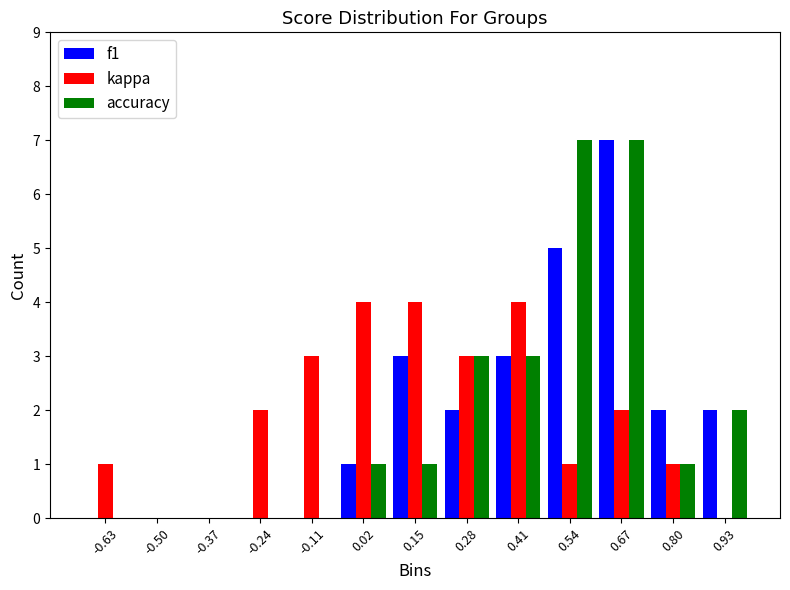

Reading left to right, list every range on the x-axis with the height of the bar of each series over it. Neither the bar edges nor the heights are printed on the chart, so give them approximately, as read against the axes.

-0.70 to -0.56: f1=0	kappa=1	accuracy=0
-0.56 to -0.44: f1=0	kappa=0	accuracy=0
-0.44 to -0.30: f1=0	kappa=0	accuracy=0
-0.30 to -0.18: f1=0	kappa=2	accuracy=0
-0.18 to -0.04: f1=0	kappa=3	accuracy=0
-0.04 to 0.08: f1=1	kappa=4	accuracy=1
0.08 to 0.22: f1=3	kappa=4	accuracy=1
0.22 to 0.34: f1=2	kappa=3	accuracy=3
0.34 to 0.48: f1=3	kappa=4	accuracy=3
0.48 to 0.60: f1=5	kappa=1	accuracy=7
0.60 to 0.74: f1=7	kappa=2	accuracy=7
0.74 to 0.86: f1=2	kappa=1	accuracy=1
0.86 to 1.00: f1=2	kappa=0	accuracy=2